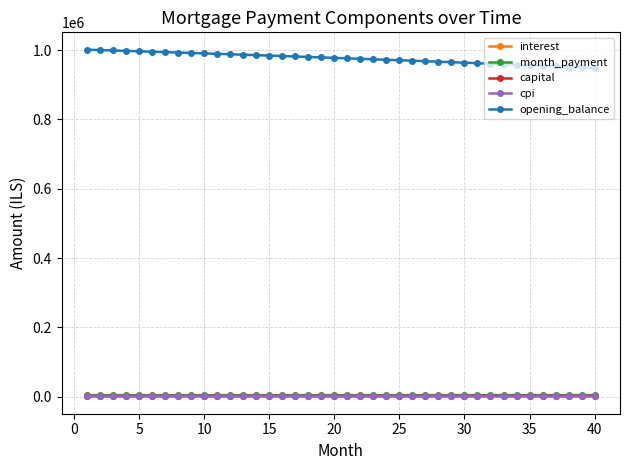

True or false: interest and month_payment intersect in this chart.

False